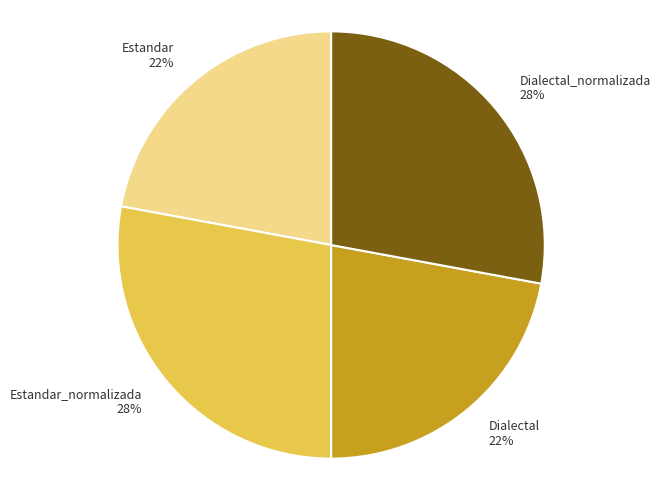

To the nearest percent, what is the difference between the largest and smallest slice percentages?

6%